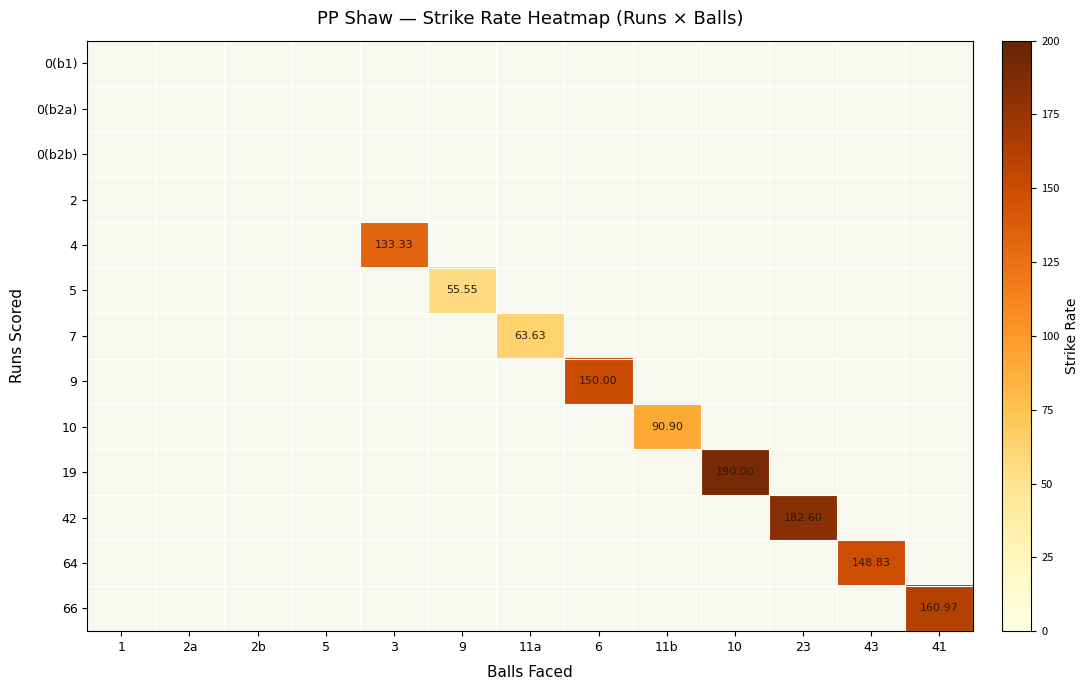

Is it true that 5 equals -23.8 at 41?

False